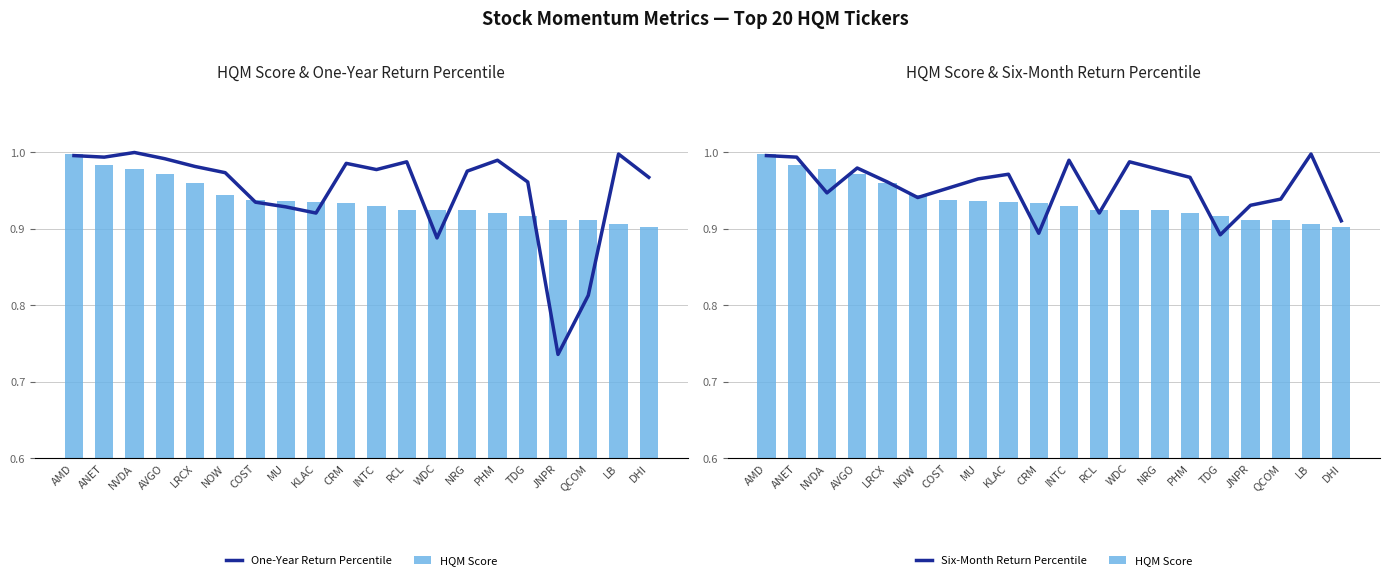

At which label does One-Year Return Percentile reach its peak?

NVDA